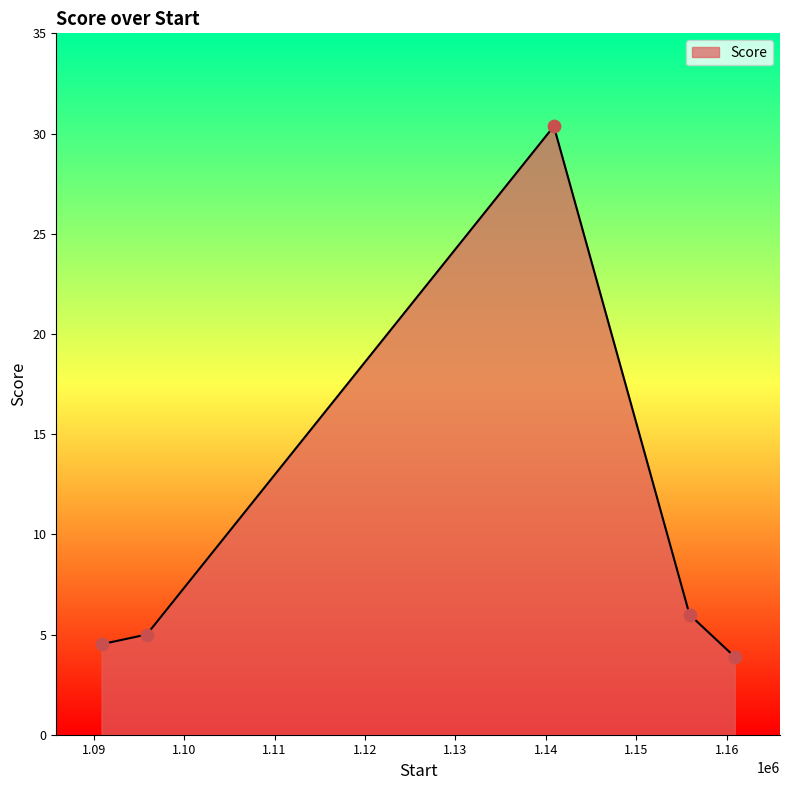

What is the minimum value shown in the chart?

3.9